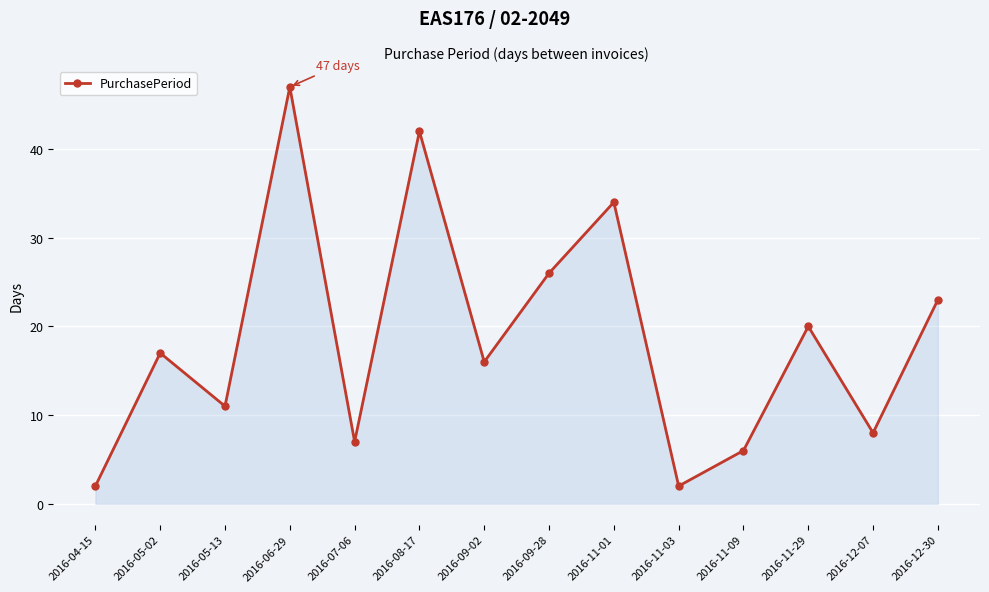

How many interior local peaks (higher than both neighbors) does the data have?

5